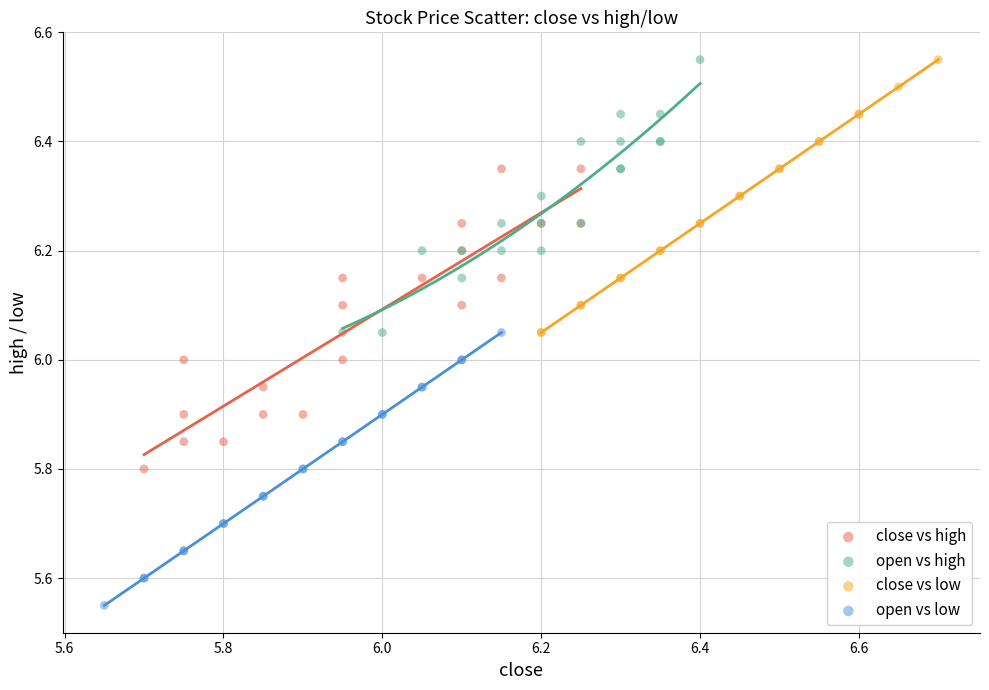

Which series reaches the minimum Y coordinate?

open vs low